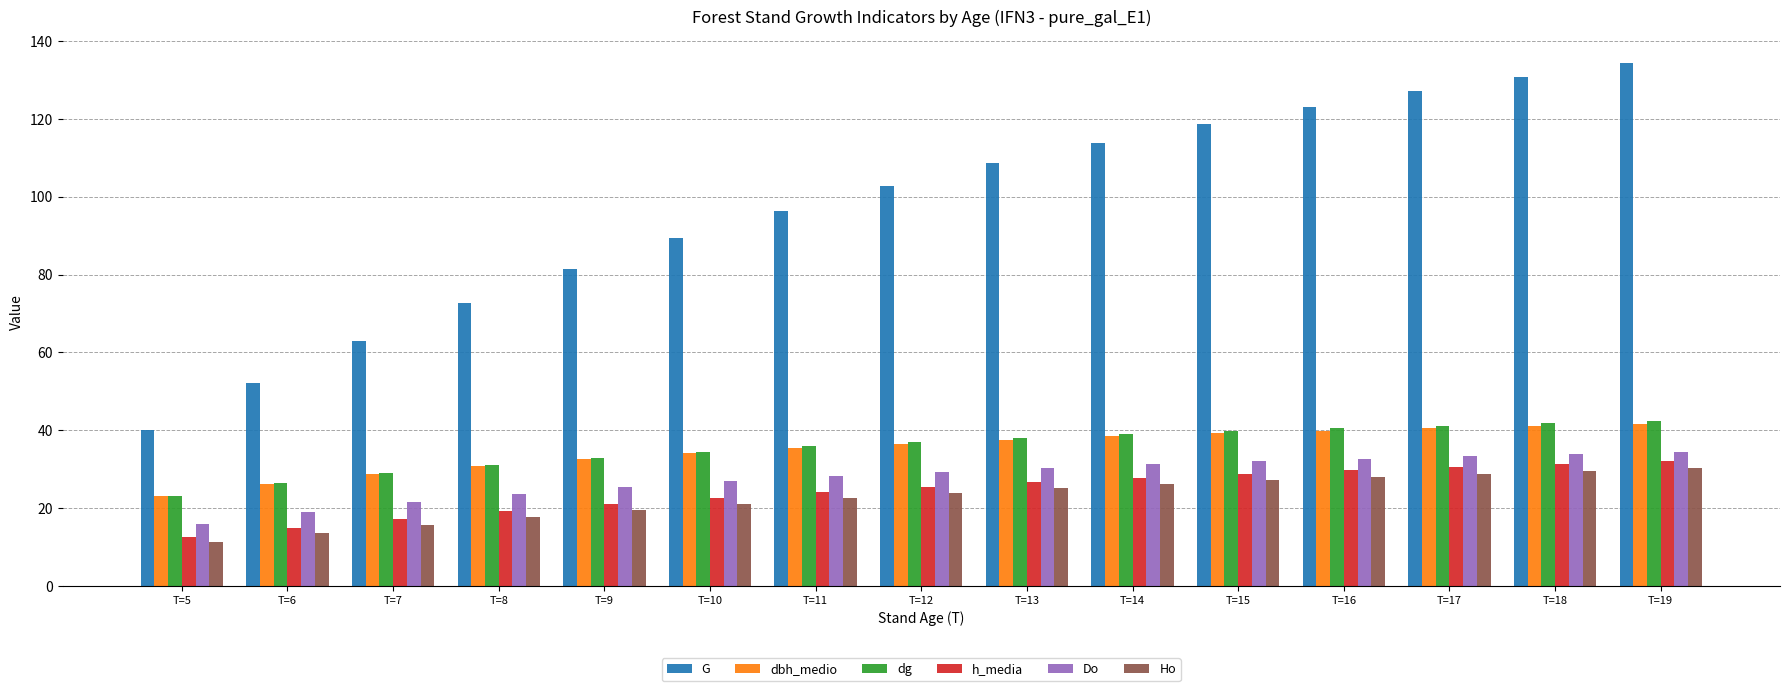

The Ho series shows 30.2 at T=19. True or false?

True